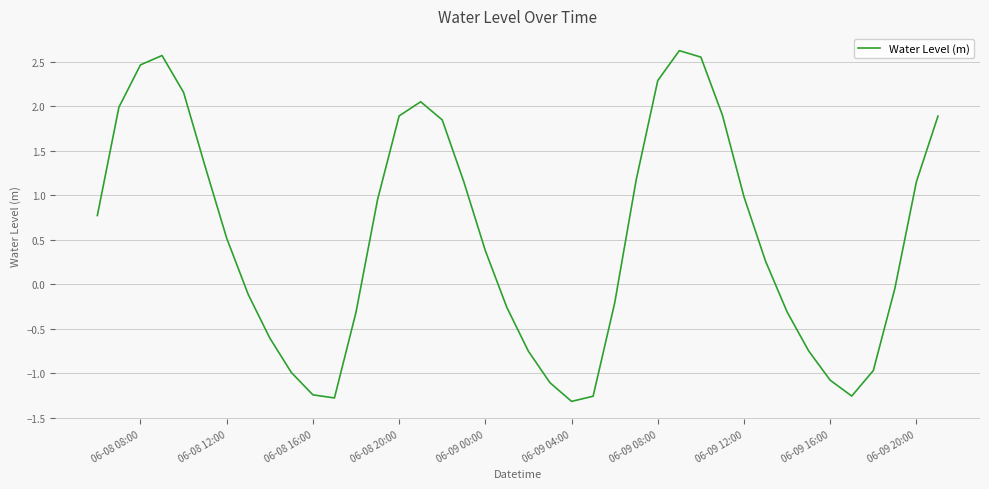

True or false: the data has more than 2 interior local peaks.

True